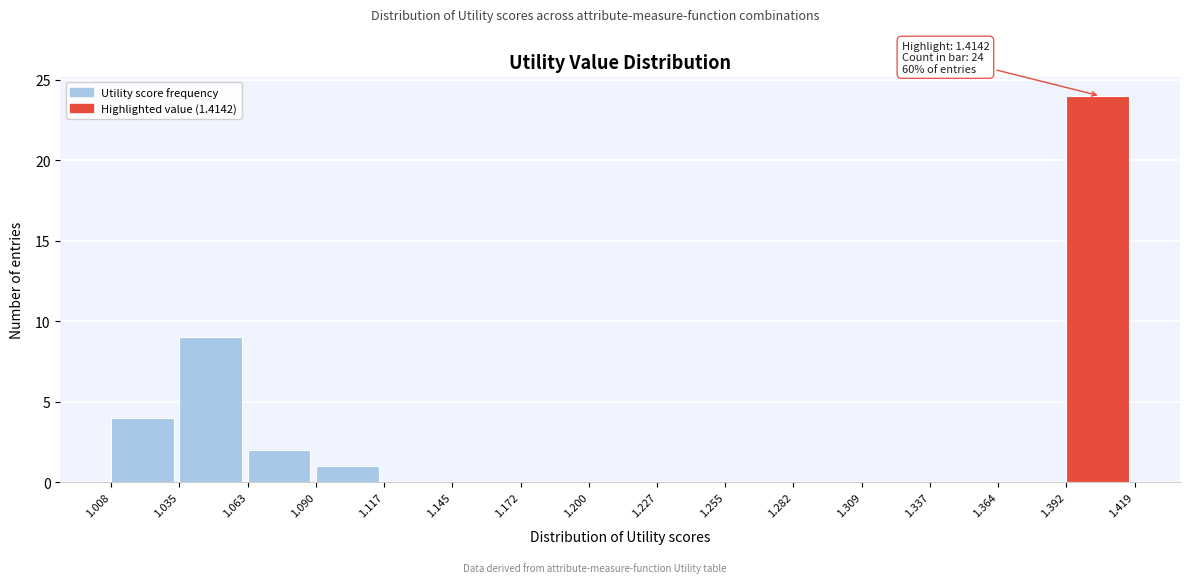

Over which range of the x-axis is the bar tallest?

1.392 to 1.419